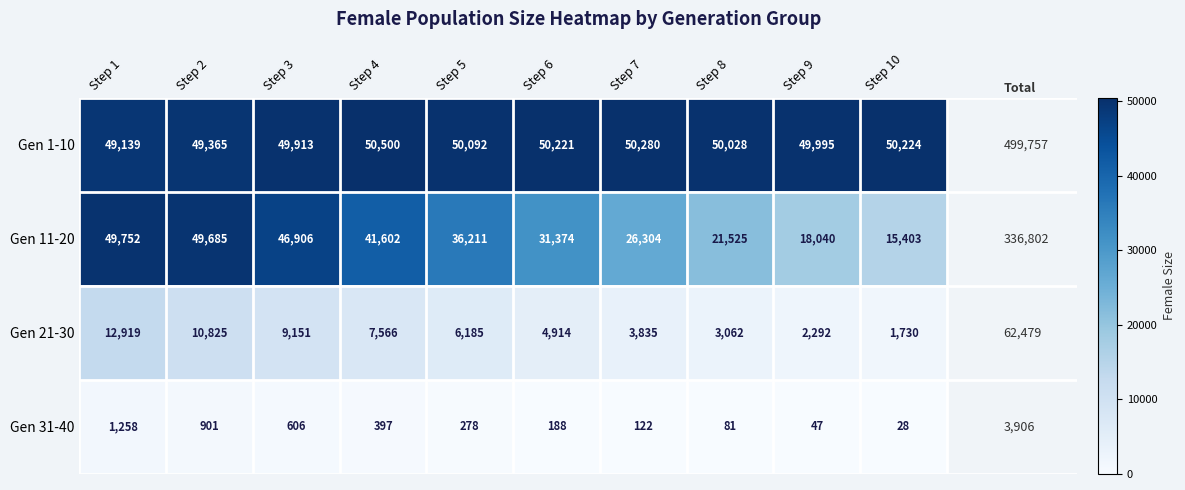

Which series has the largest range (max minus min)?

Gen 11-20